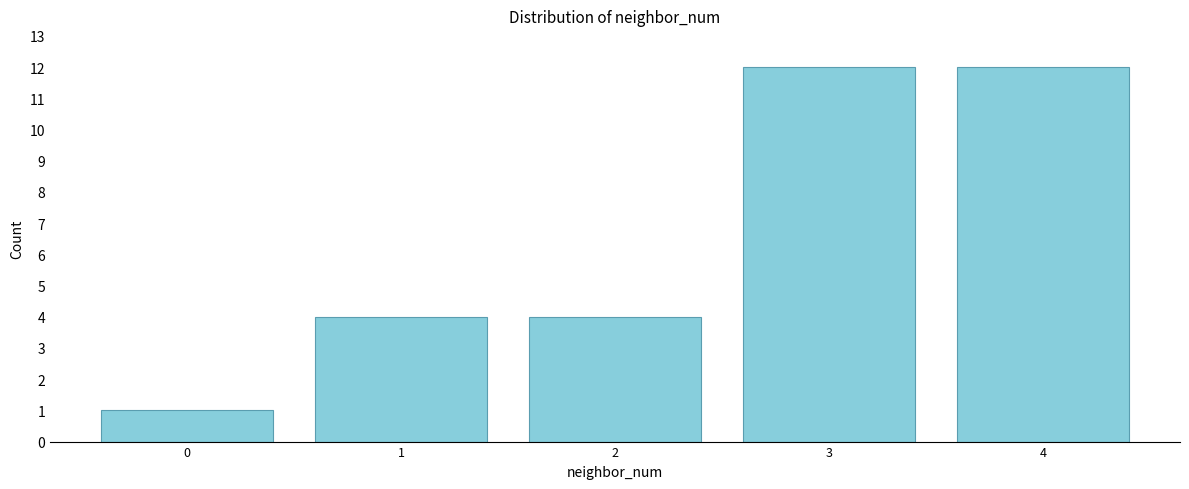

Reading left to right, what are all the values shown in this chart?

1	4	4	12	12